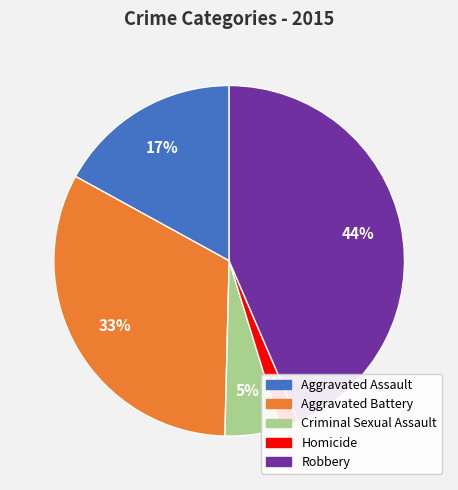

Do Aggravated Assault and Aggravated Battery together represent more than half of the pie?

No